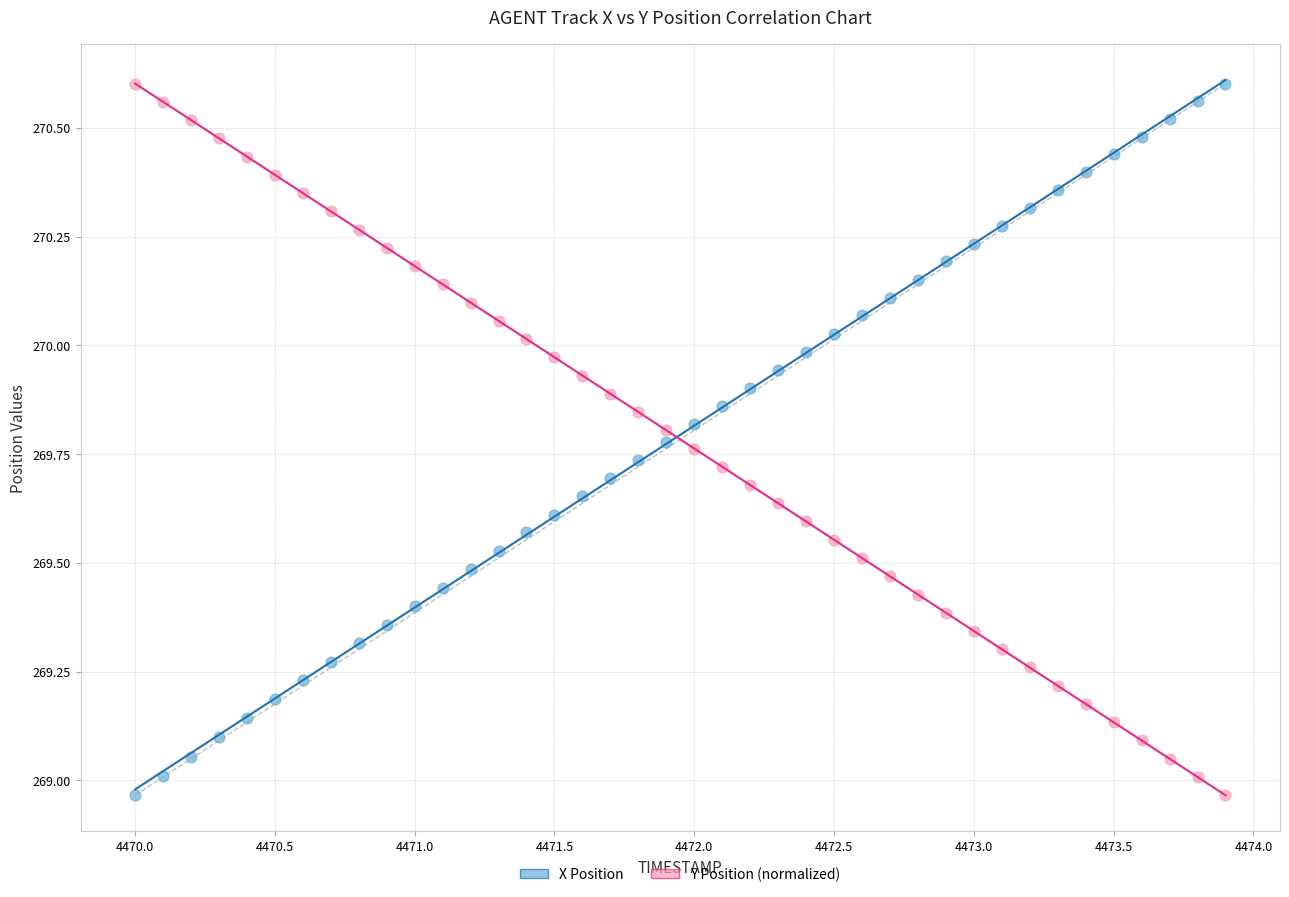

Across all data points, what is the range of Y values (max minus min)?

1.6